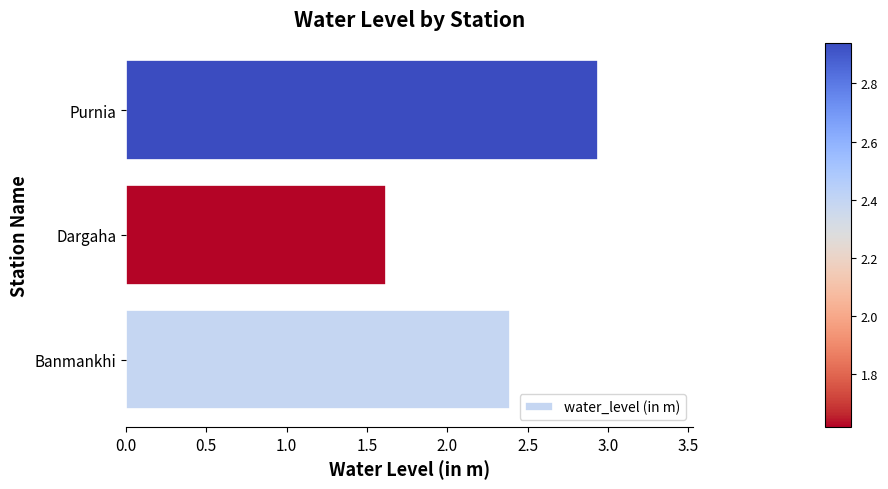

How many series are shown in this chart?

1